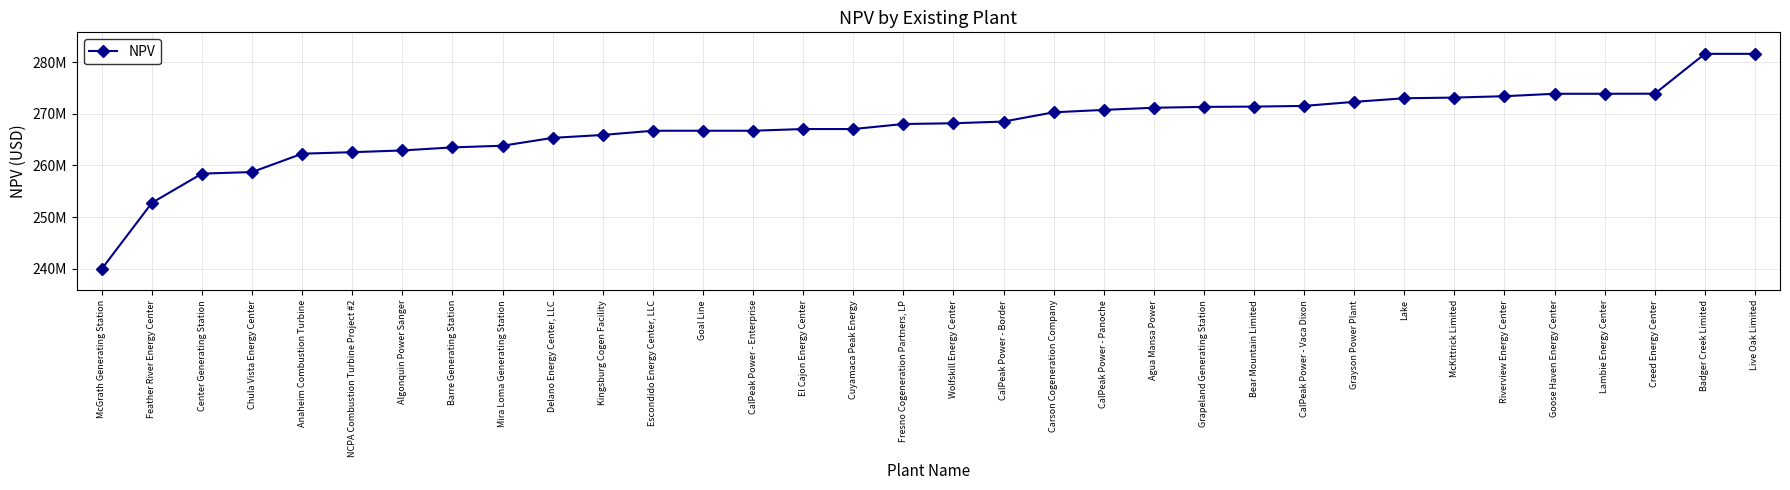

What is the difference between the maximum and minimum values?

41605206.0